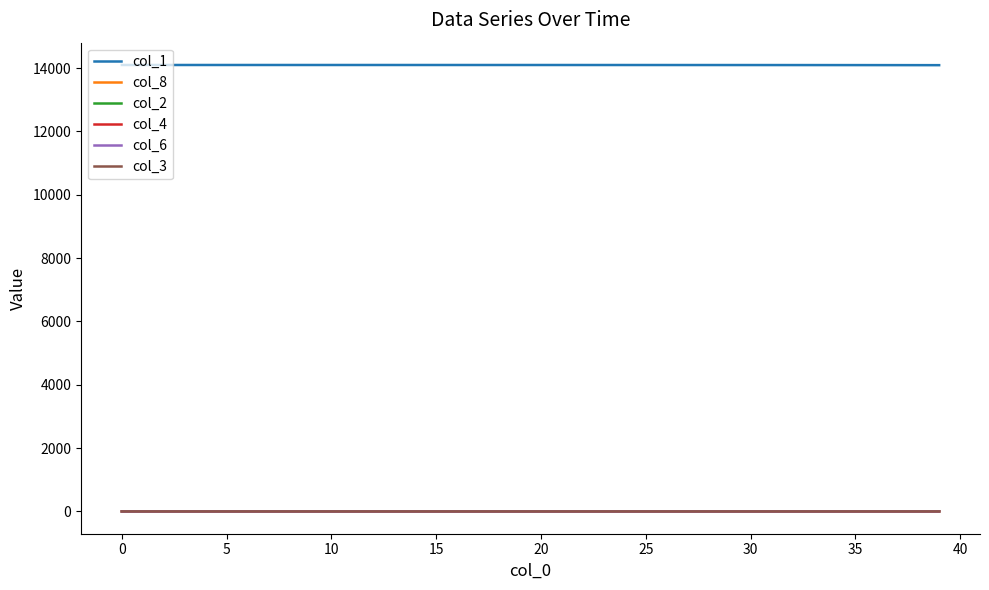

True or false: col_1 and col_8 intersect in this chart.

False